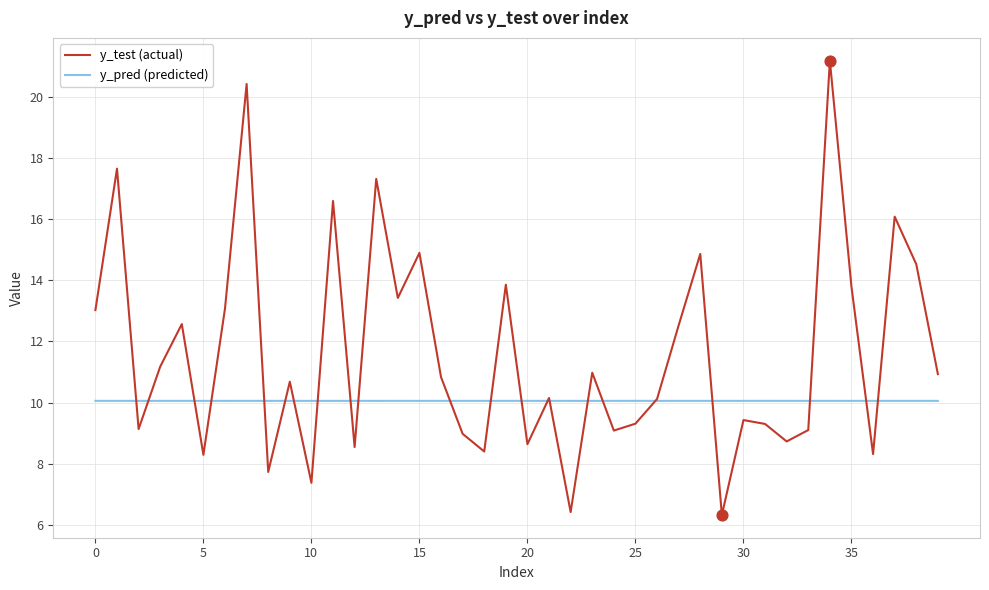

Which series has the largest total across all categories?

y_test (actual)